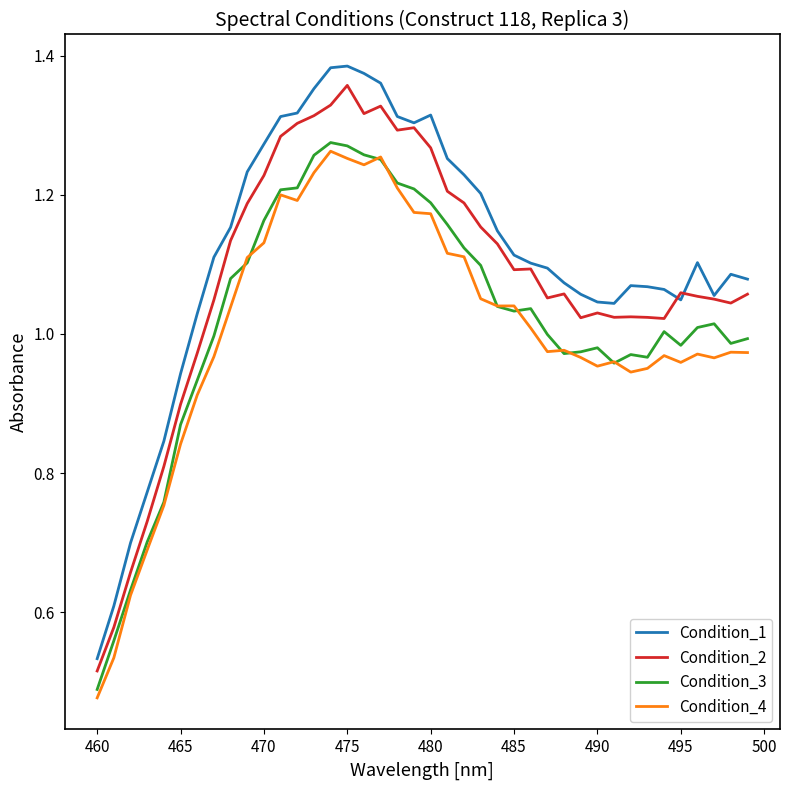

Which series has the largest range (max minus min)?

Condition_1